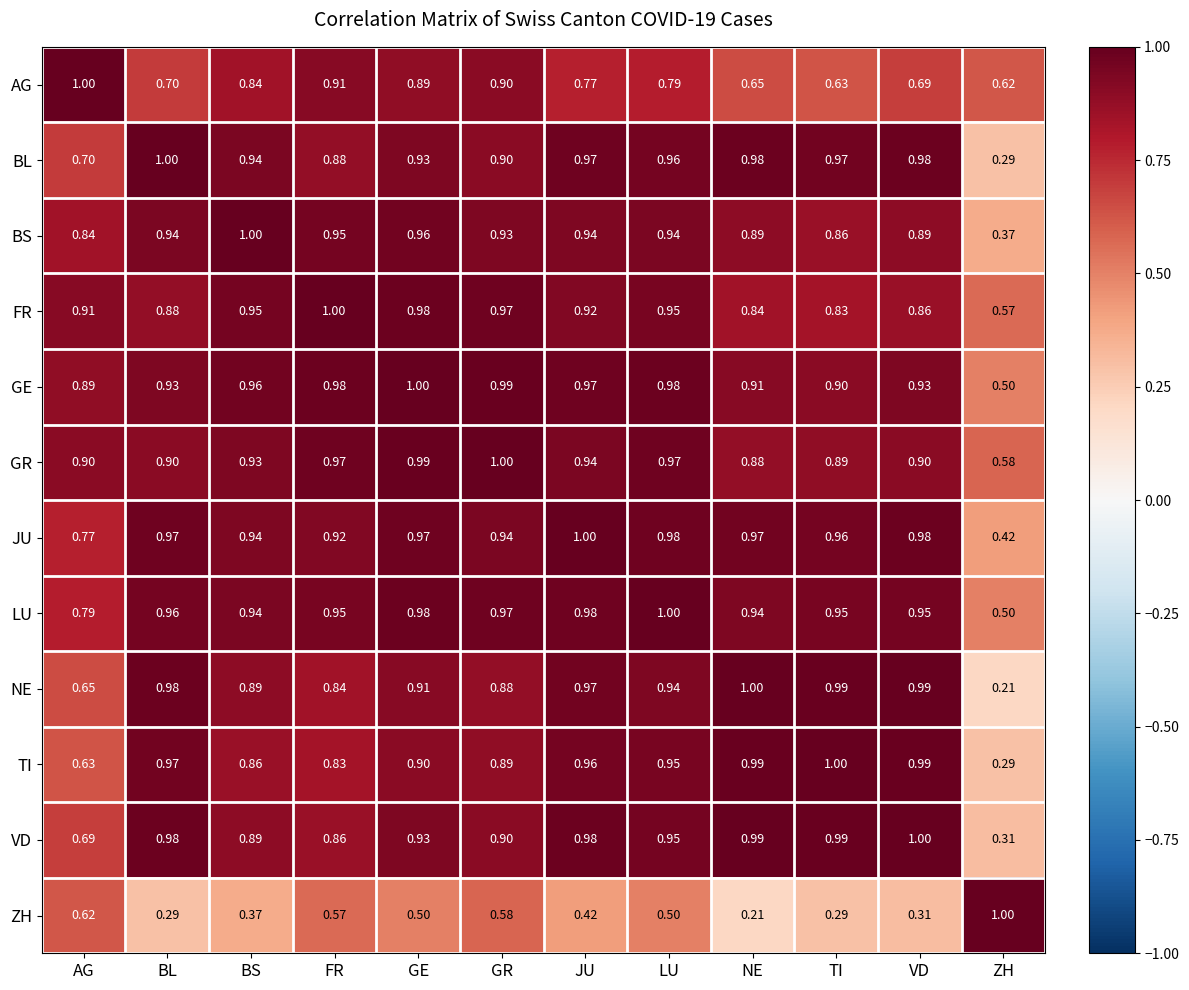

Count the number of categories in the chart.

12